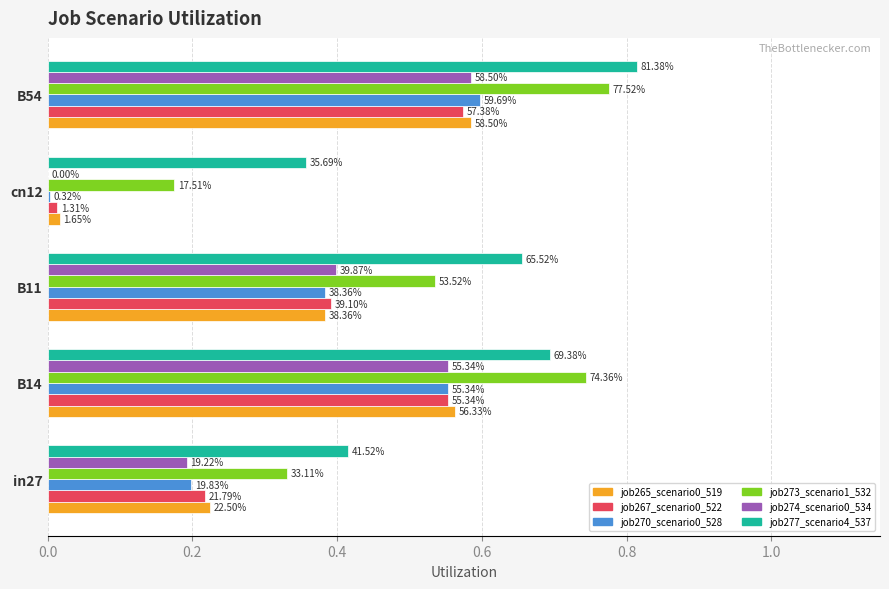

What is the sum of all job274_scenario0_534 values?

1.7